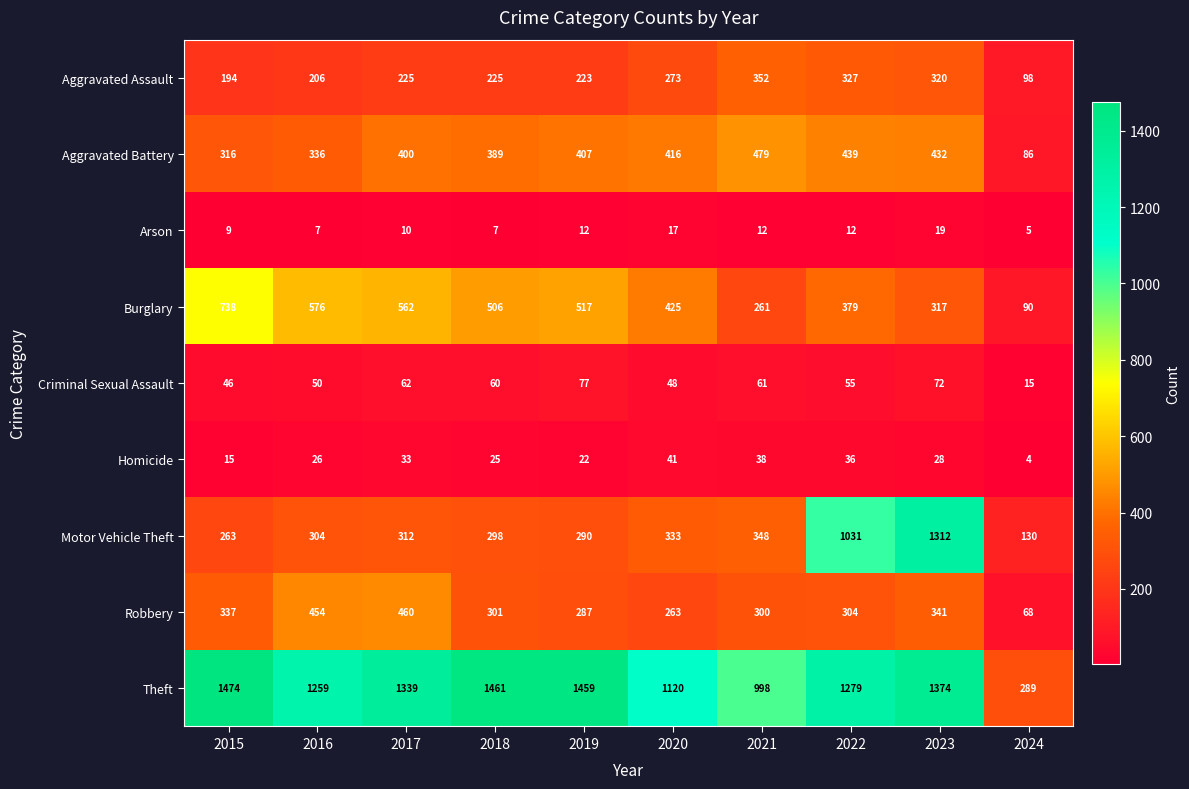

What is the average value of the Arson series?

11